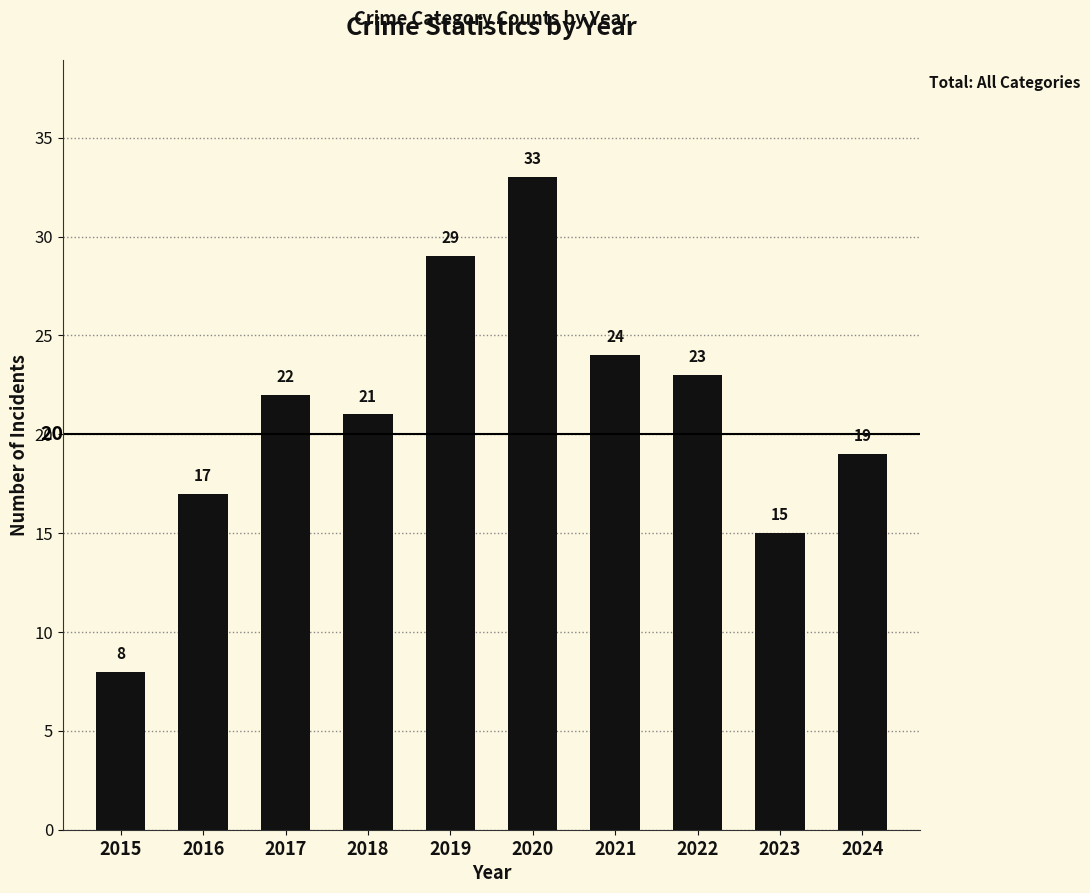

How many data points are less than 22?

5